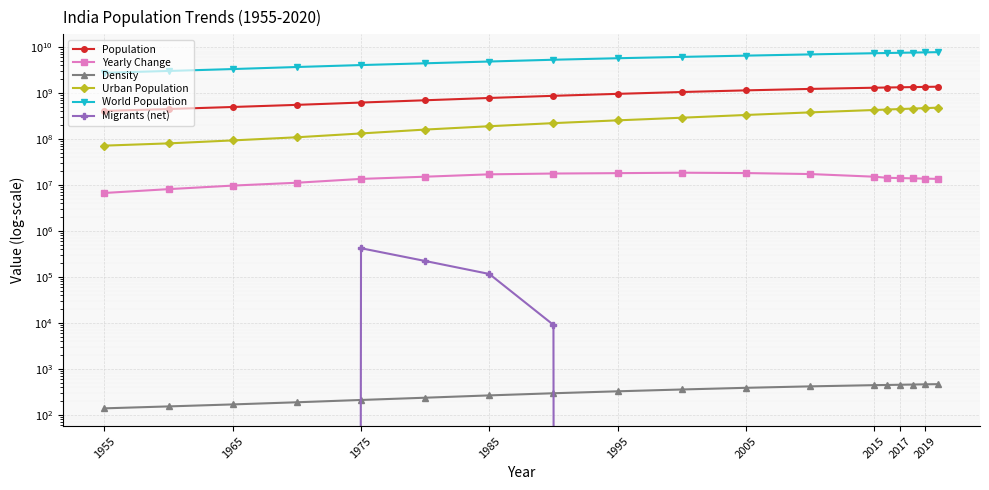

List the series in order of their peak value, highest first.

World Population, Population, Urban Population, Yearly Change, Migrants (net), Density